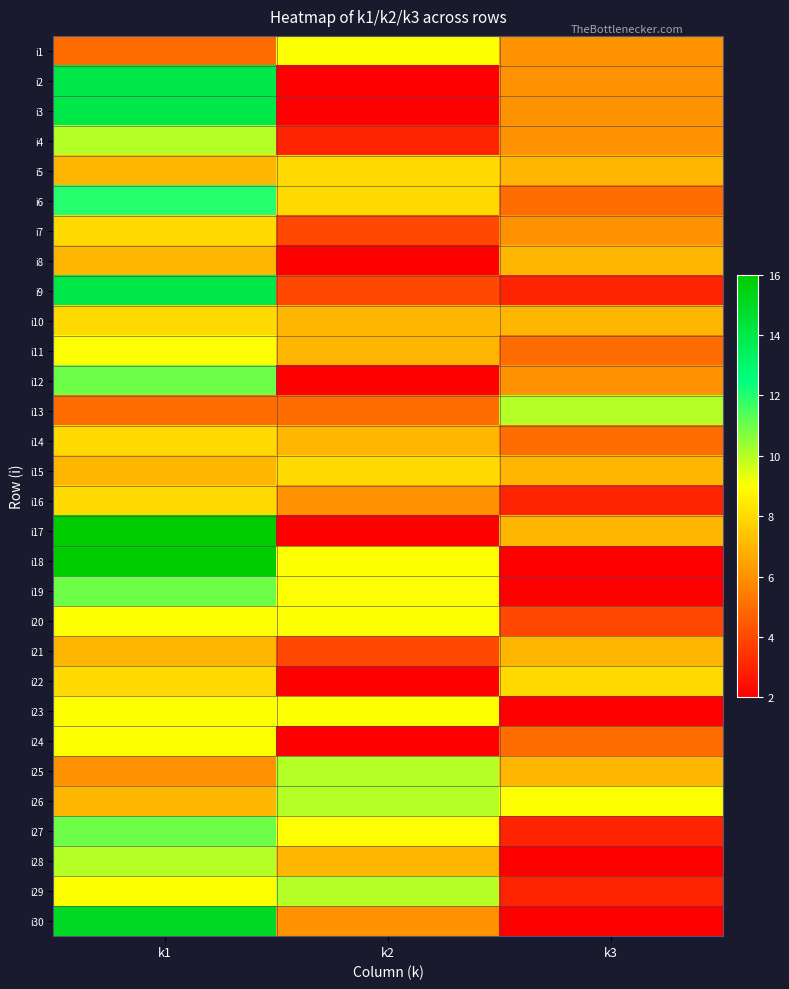

Reading left to right, list all the values displayed in this chart.

i1: k1=5	k2=9	k3=6
i2: k1=14	k2=2	k3=6
i3: k1=14	k2=2	k3=6
i4: k1=10	k2=3	k3=6
i5: k1=7	k2=8	k3=7
i6: k1=12	k2=8	k3=5
i7: k1=8	k2=4	k3=6
i8: k1=7	k2=2	k3=7
i9: k1=14	k2=4	k3=3
i10: k1=8	k2=7	k3=7
i11: k1=9	k2=7	k3=5
i12: k1=11	k2=2	k3=6
i13: k1=5	k2=5	k3=10
i14: k1=8	k2=7	k3=5
i15: k1=7	k2=8	k3=7
i16: k1=8	k2=6	k3=3
i17: k1=16	k2=2	k3=7
i18: k1=16	k2=9	k3=2
i19: k1=11	k2=9	k3=2
i20: k1=9	k2=9	k3=4
i21: k1=7	k2=4	k3=7
i22: k1=8	k2=2	k3=8
i23: k1=9	k2=9	k3=2
i24: k1=9	k2=2	k3=5
i25: k1=6	k2=10	k3=7
i26: k1=7	k2=10	k3=9
i27: k1=11	k2=9	k3=3
i28: k1=10	k2=7	k3=2
i29: k1=9	k2=10	k3=3
i30: k1=15	k2=6	k3=2